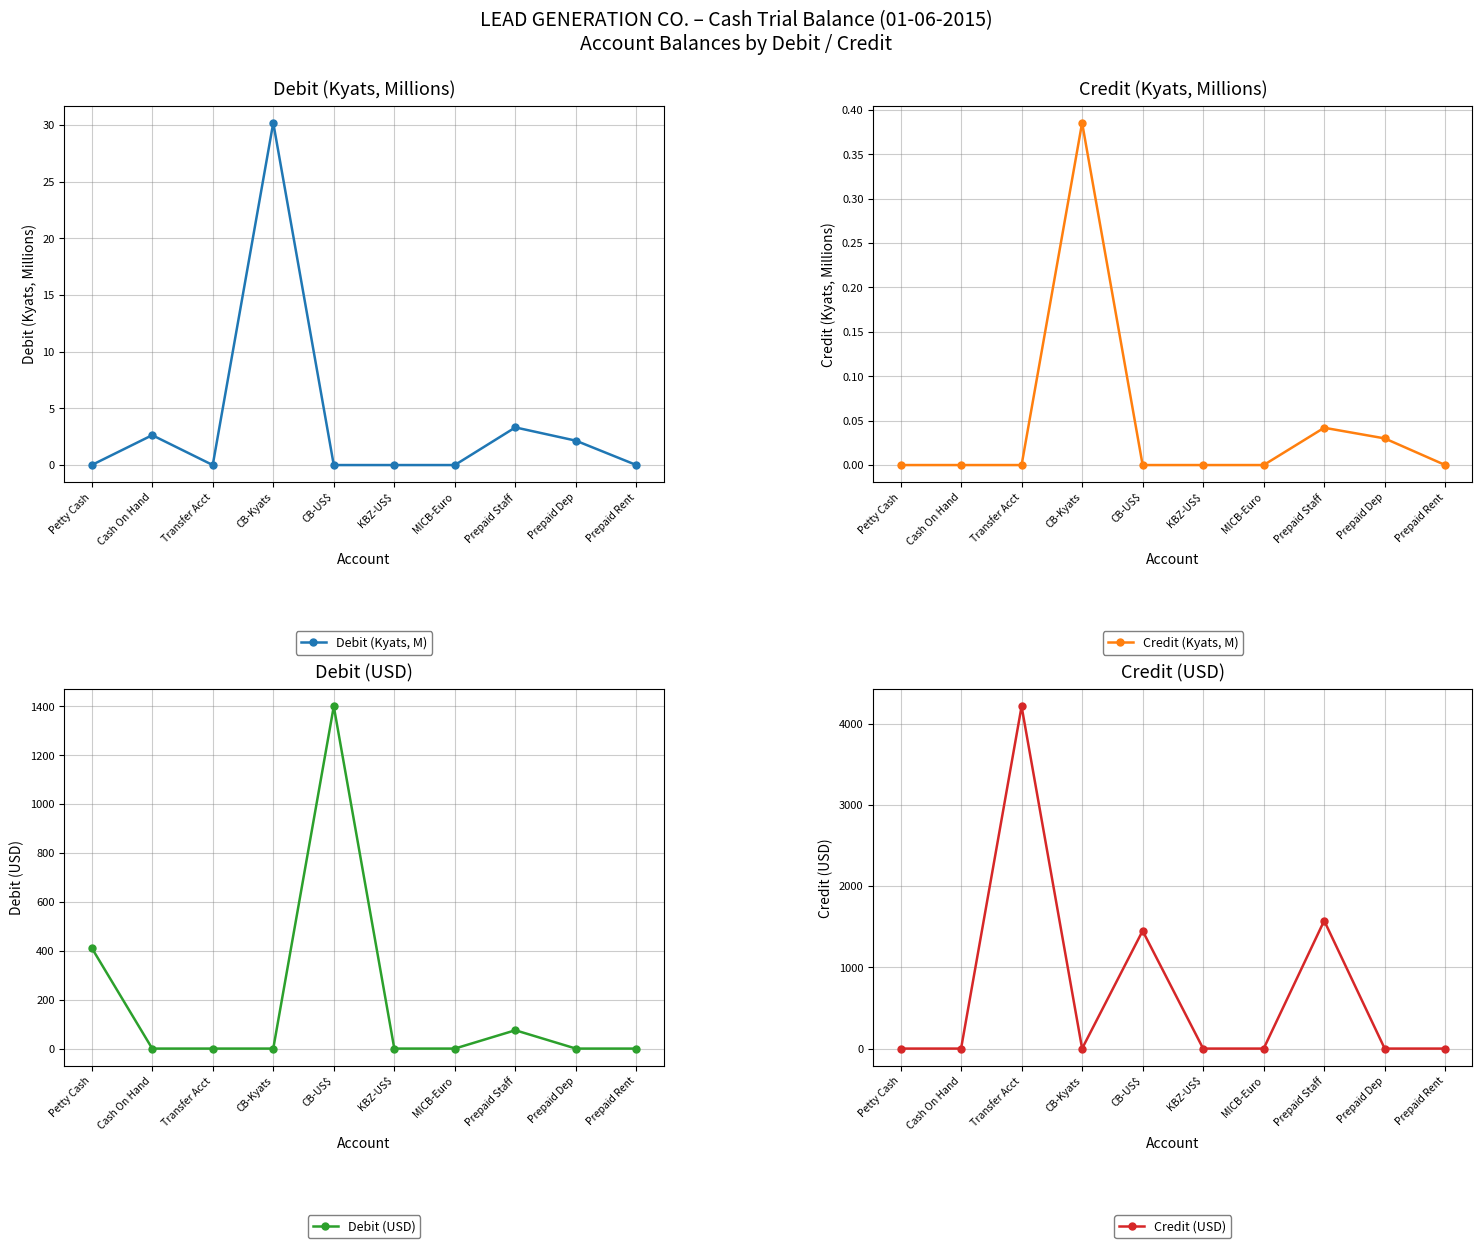

At how many categories does at least one series exceed 2672?

1